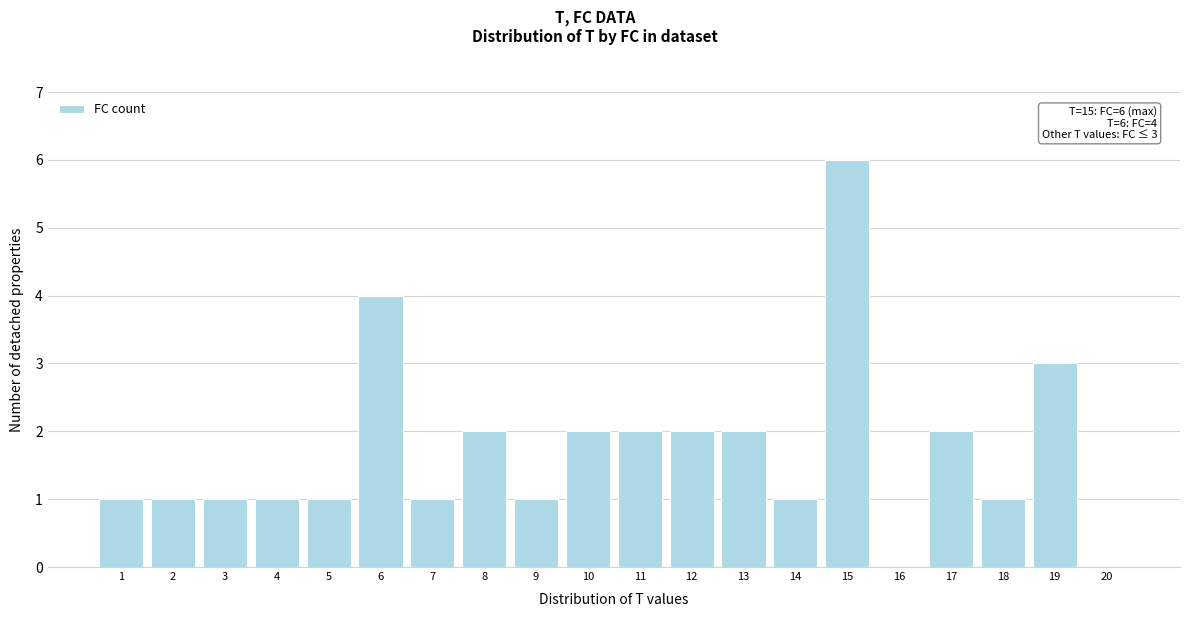

Reading left to right, list all the values displayed in this chart.

1=1	2=1	3=1	4=1	5=1	6=4	7=1	8=2	9=1	10=2	11=2	12=2	13=2	14=1	15=6	16=0	17=2	18=1	19=3	20=0